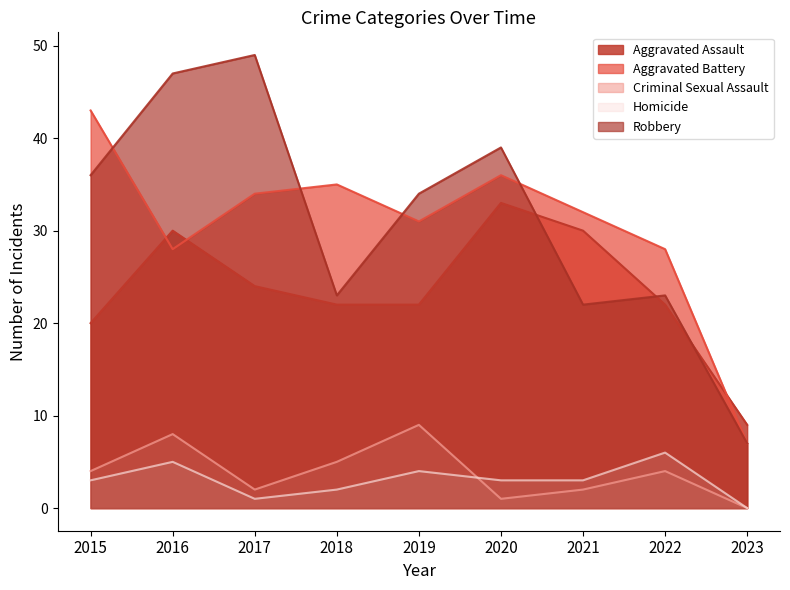

True or false: Robbery and Homicide cross at least once.

False